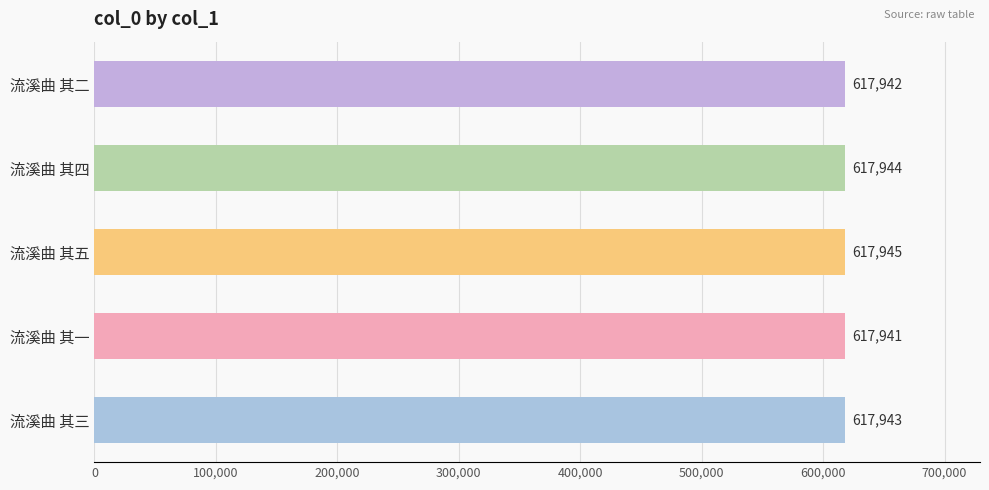

Reading bottom to top, what are all the values shown in this chart?

617943	617941	617945	617944	617942